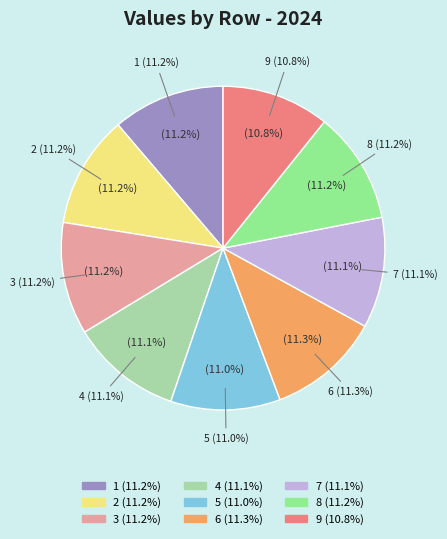

To the nearest percent, what portion does 2 represent?

11%